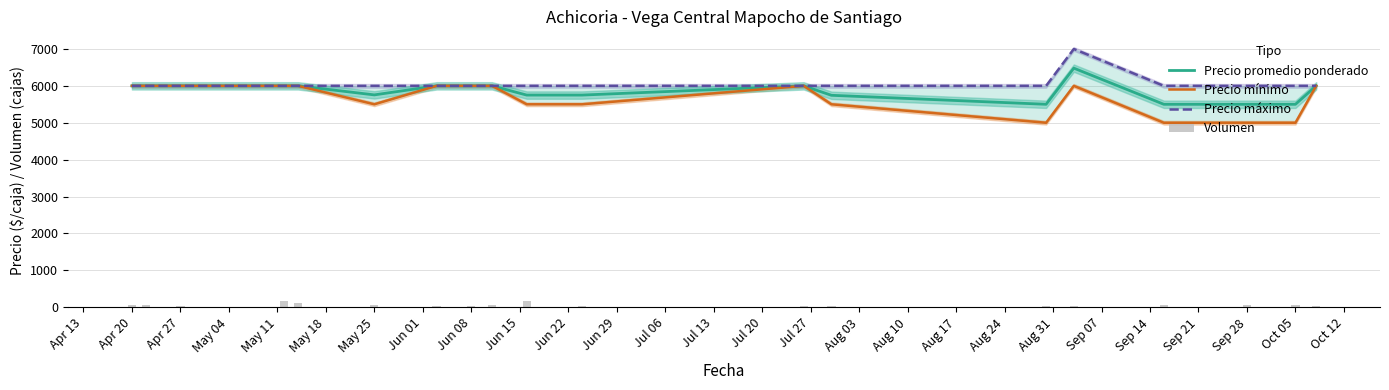

What is the sum of all Precio máximo values?

115000